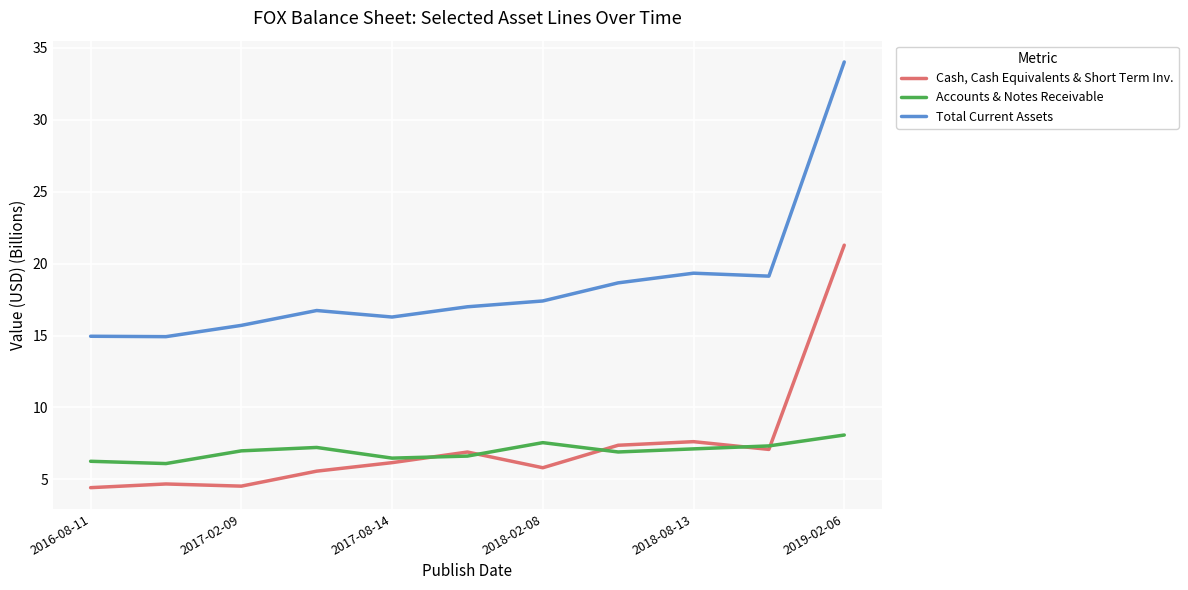

Rank the series by their maximum value, from lowest to highest.

Accounts & Notes Receivable, Cash, Cash Equivalents & Short Term Inv., Total Current Assets